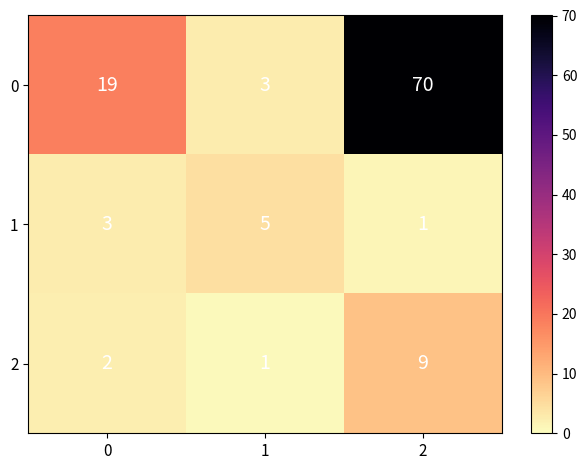

The value of 1 at 0 is 3. True or false?

True